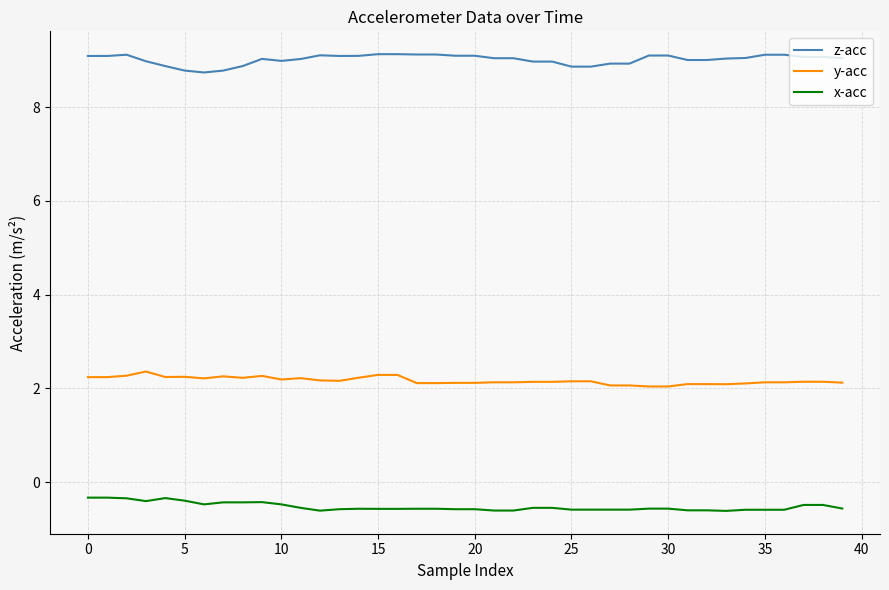

Which series has the largest total across all categories?

z-acc